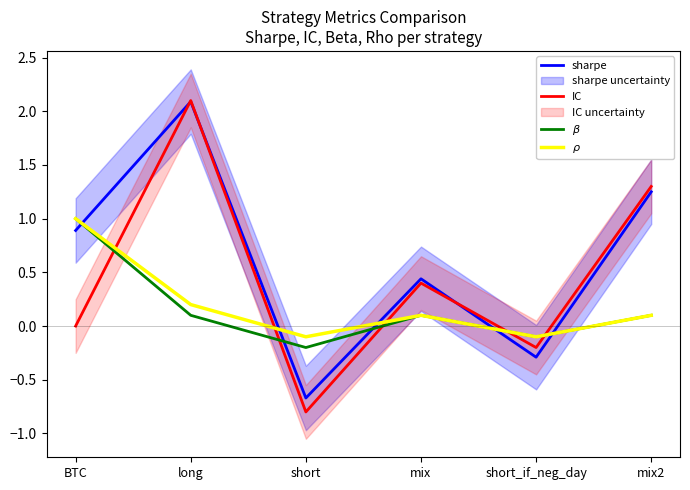

What is the highest value of the sharpe series?

2.1